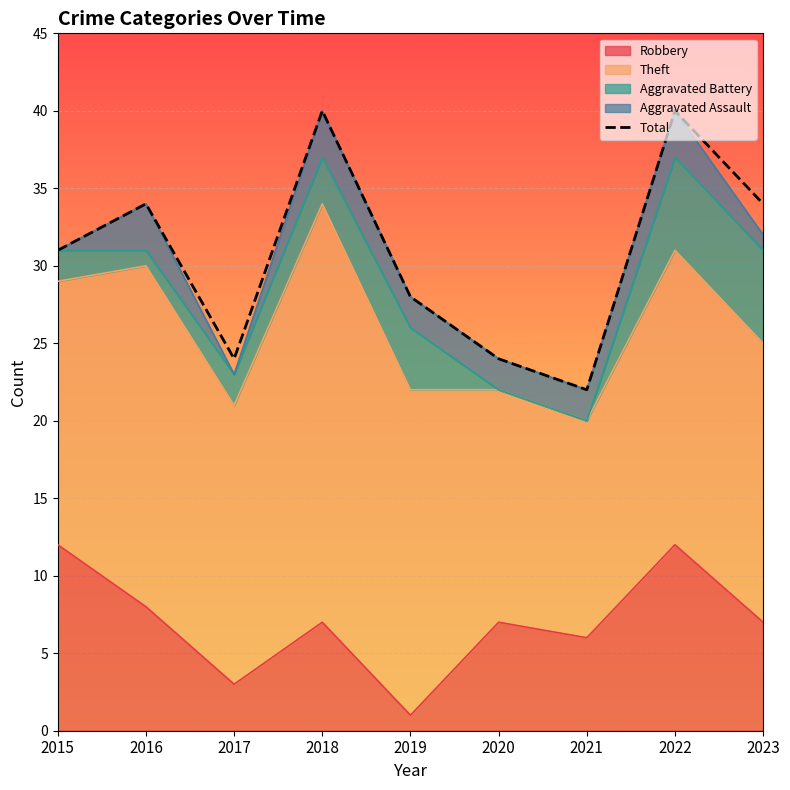

Rank the categories by value from highest to lowest.

2018, 2022, 2016, 2023, 2015, 2019, 2017, 2020, 2021